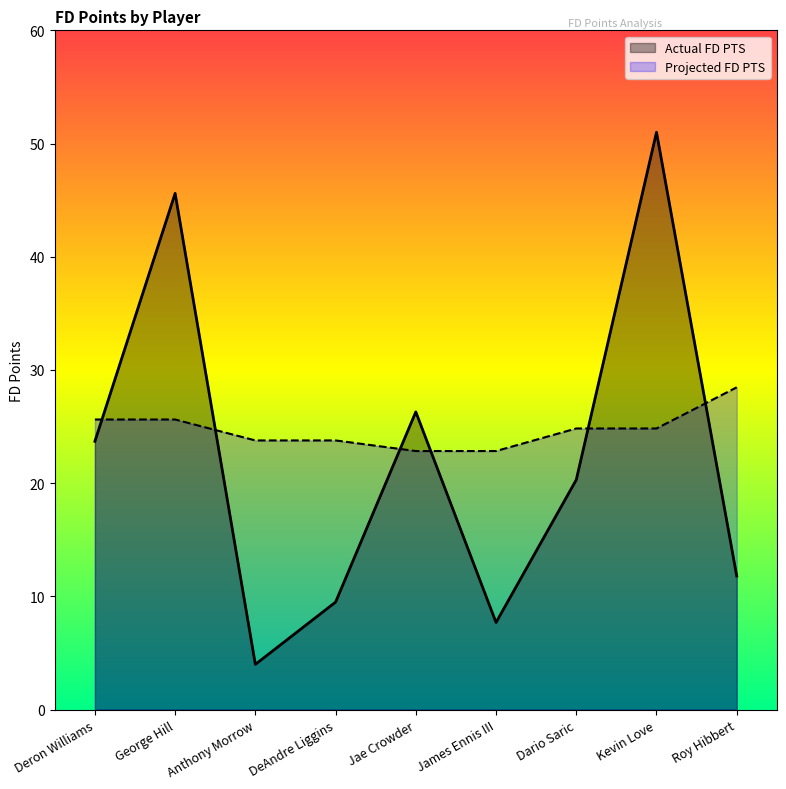

True or false: Actual FD PTS and Projected FD PTS cross at least once.

True